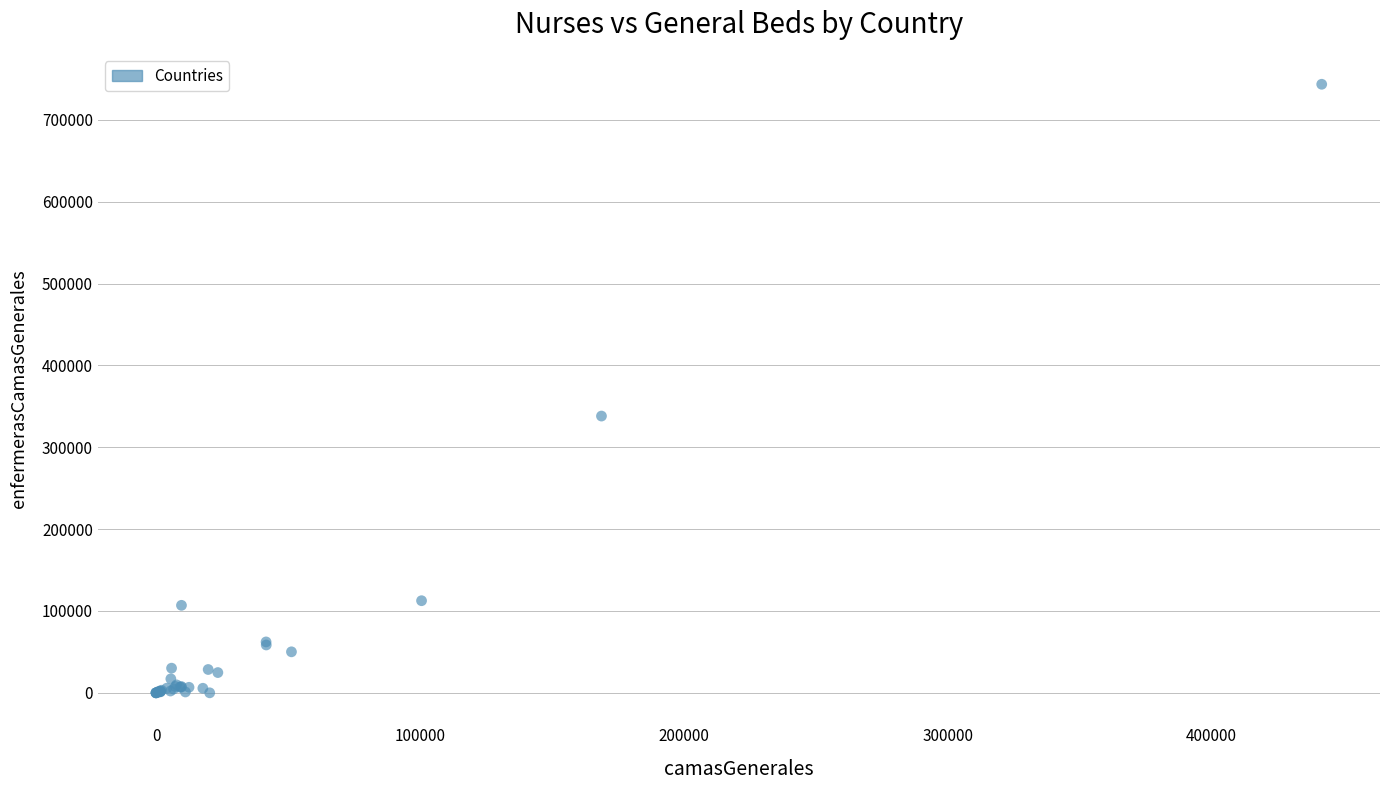

What Y value in the scatter plot is closest to 371803?

338181